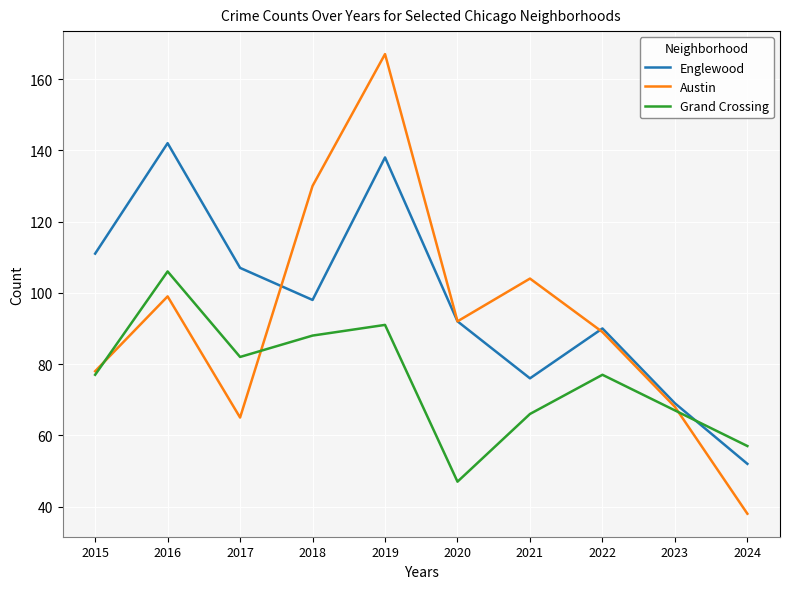

What is the difference between the maximum and second lowest values in the Englewood series?

73